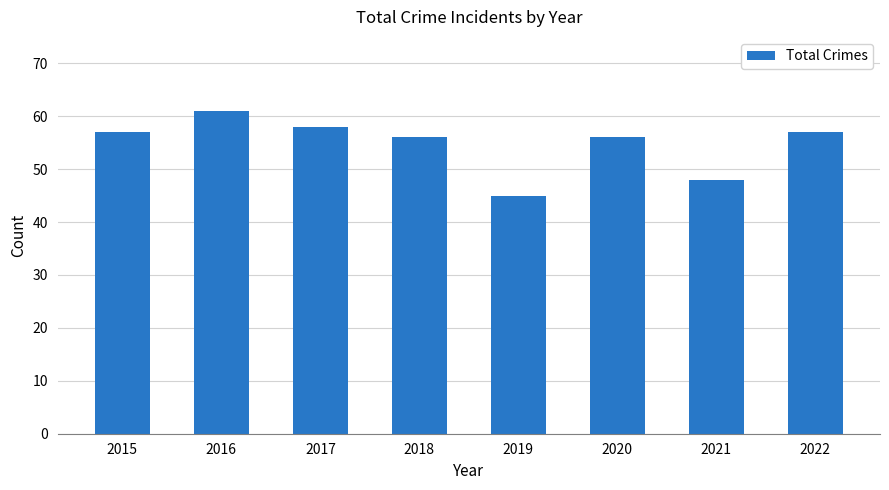

Reading left to right, extract all data points from this chart.

57	61	58	56	45	56	48	57